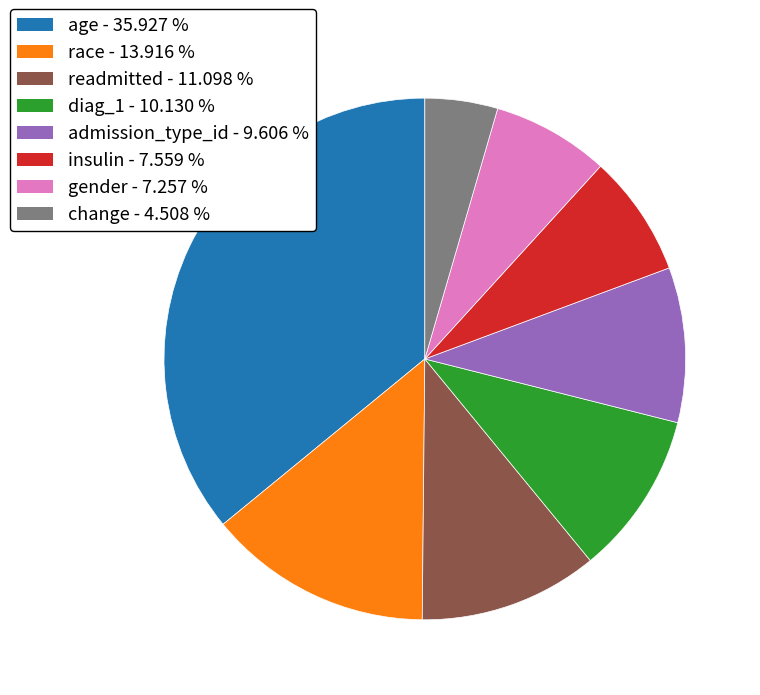

Which has a higher value, diag_1 or readmitted?

readmitted